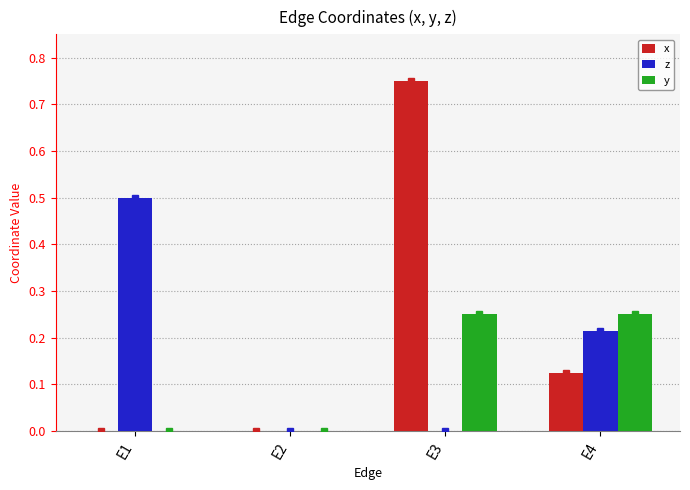

At which category is the sum across all series the highest?

E3